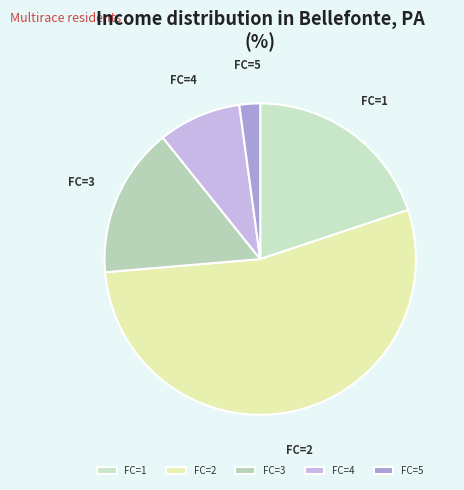

How many slices are in this pie chart?

5